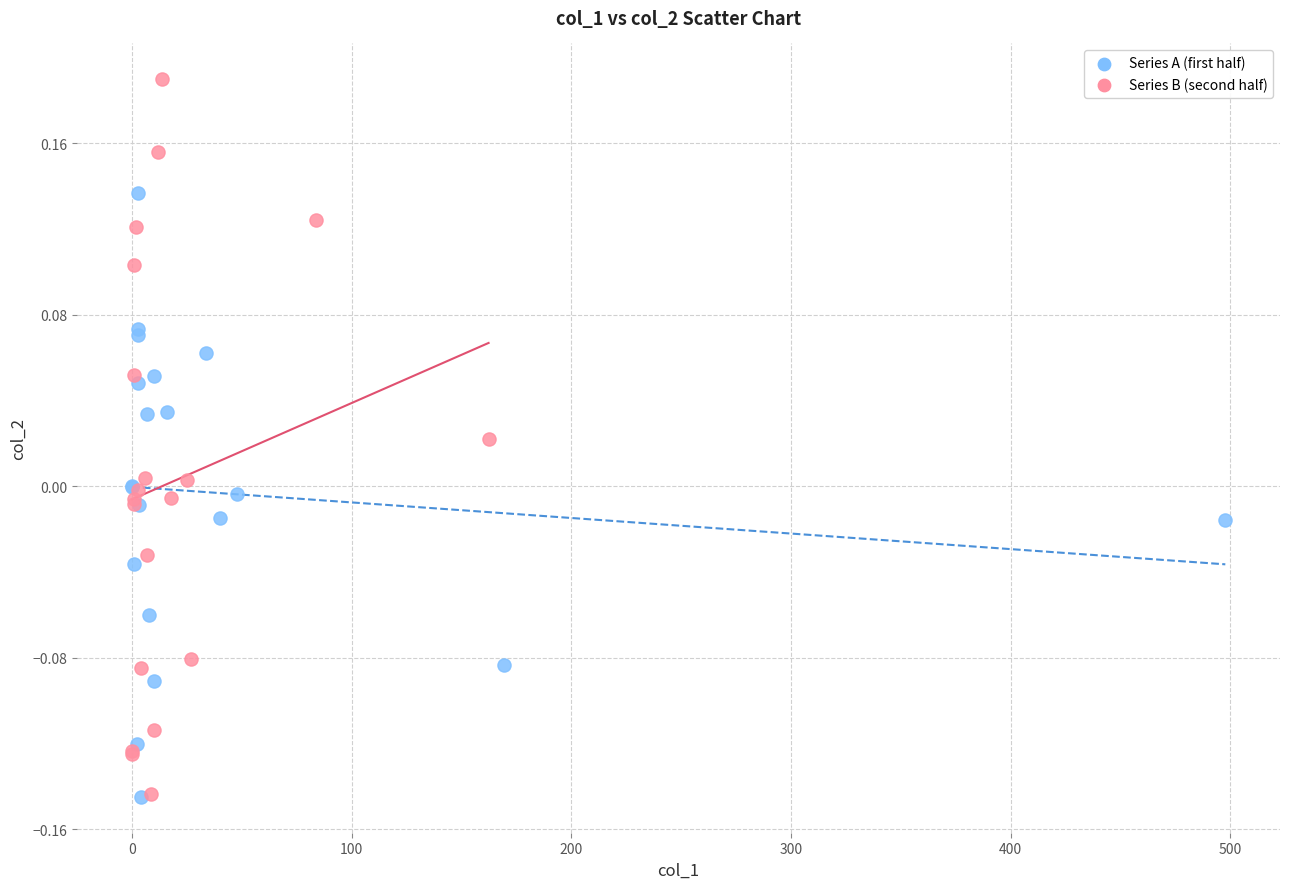

Which series has the largest Y range (max minus min)?

Series B (second half)